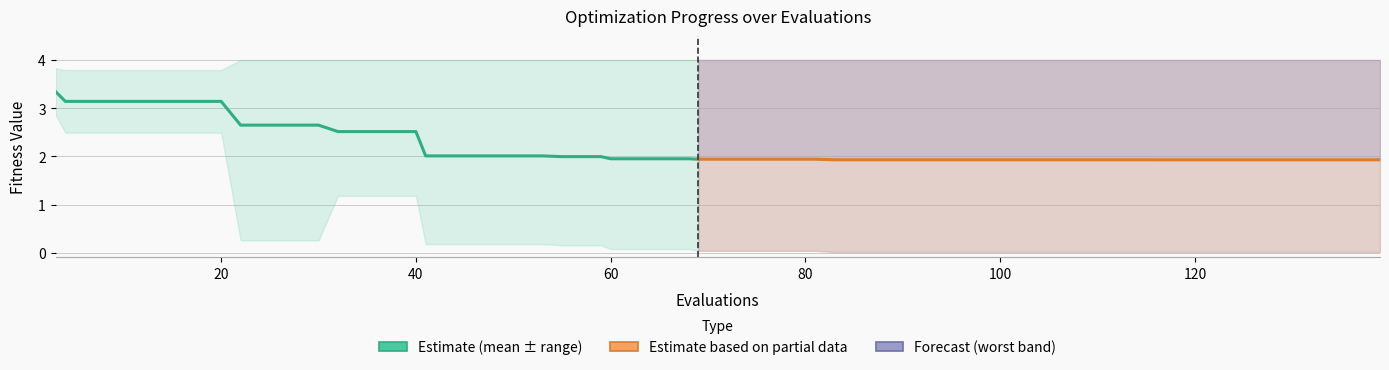

Is it true that best equals 3.6 at 16?

False